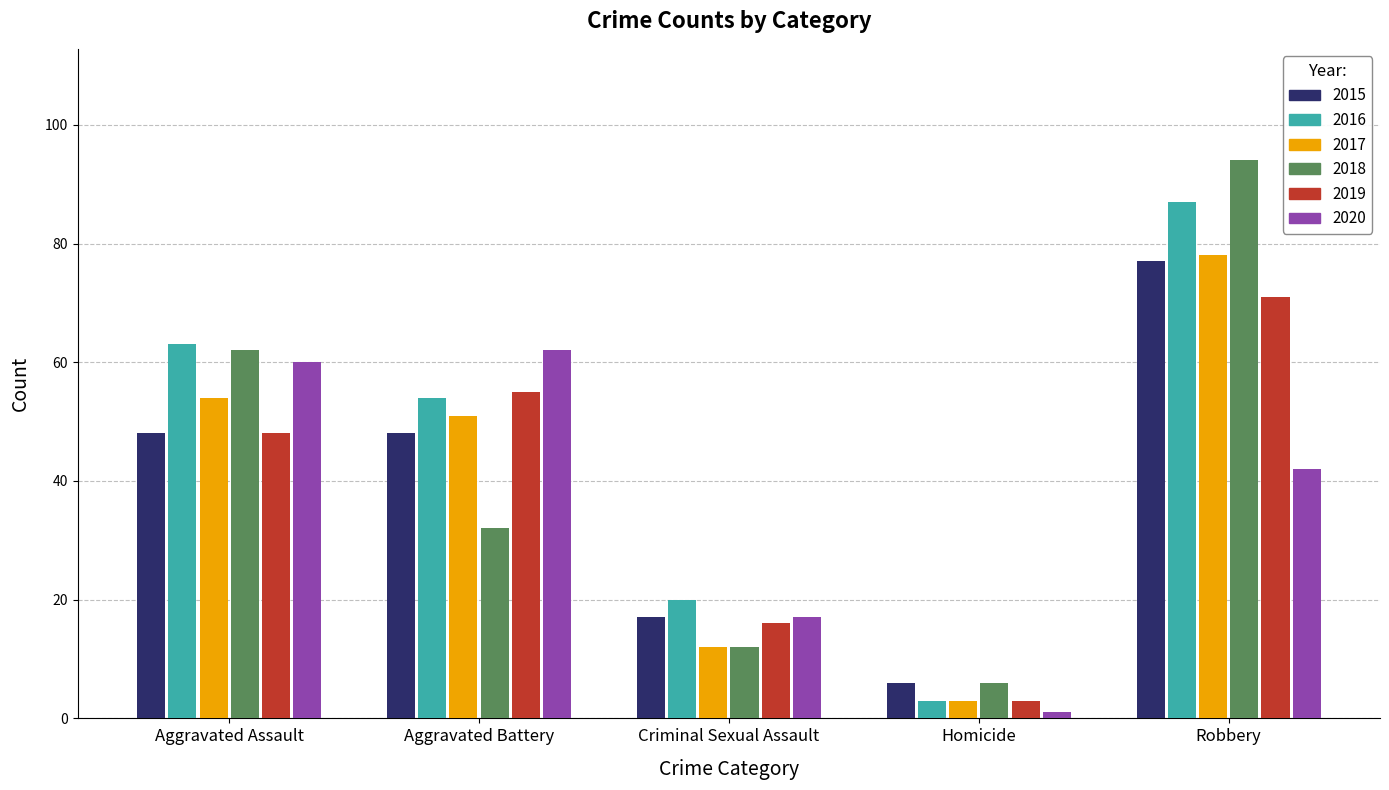

How many data points does each series have?

5